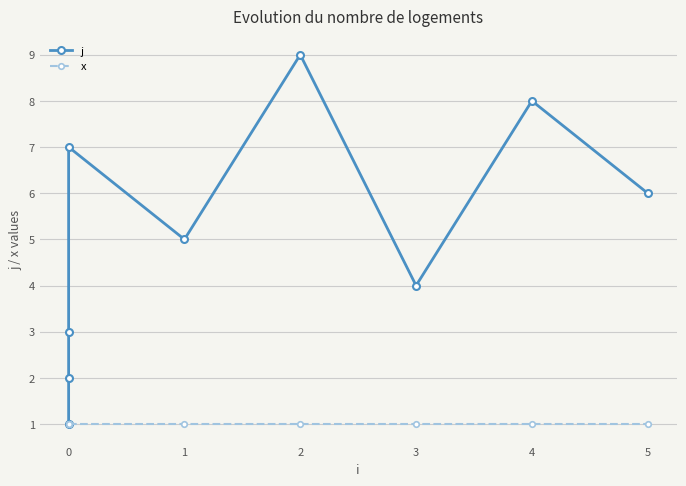

Is it true that x equals 1 at 0?

True